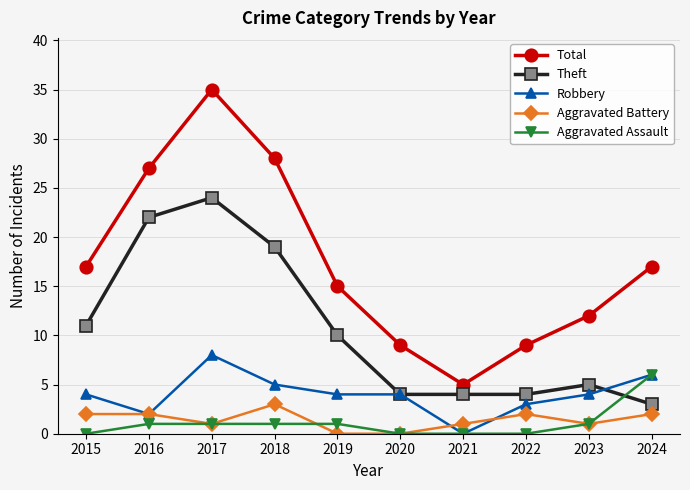

List the series in order of their peak value, lowest first.

Aggravated Battery, Aggravated Assault, Robbery, Theft, Total